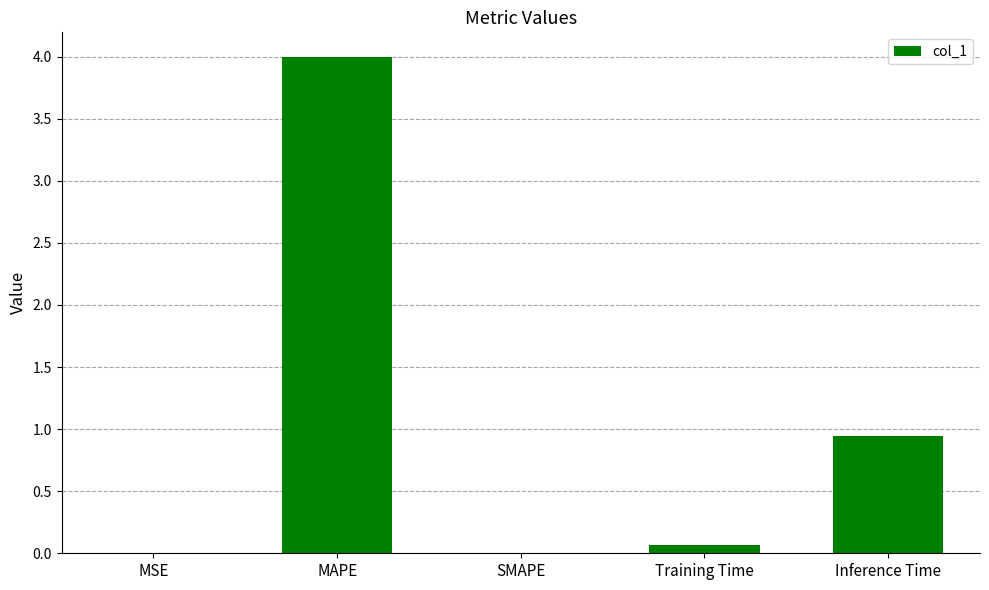

What is the sum of all values?

5.0